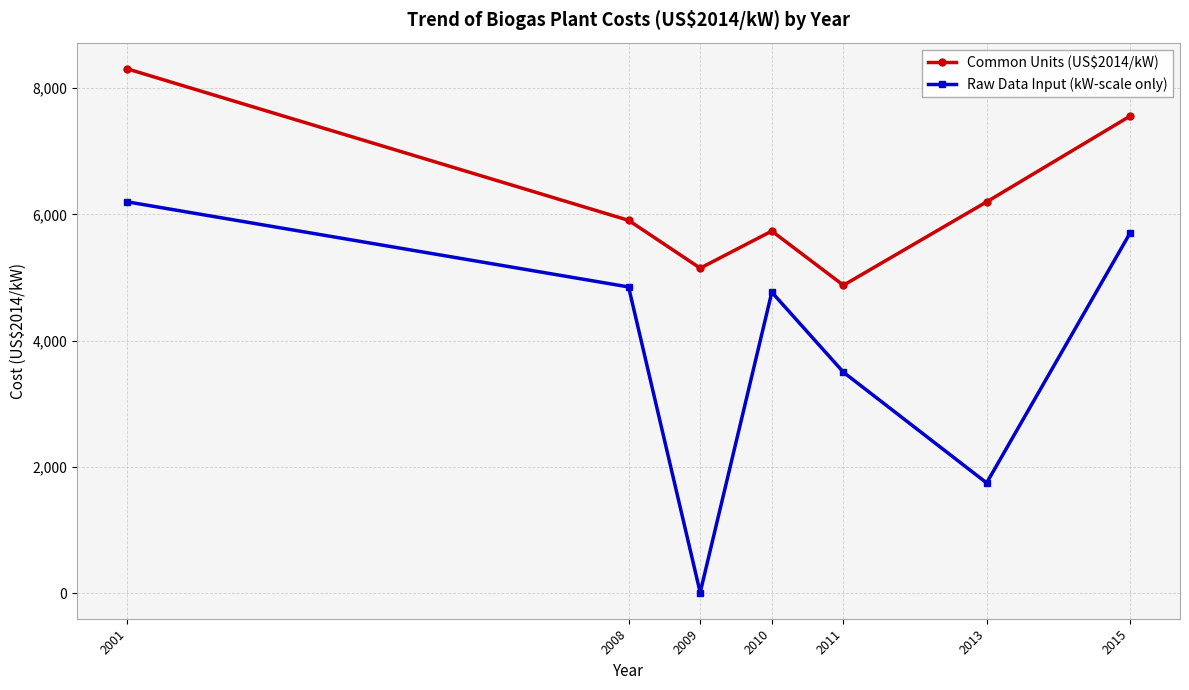

At how many categories does at least one series exceed 2526?

7